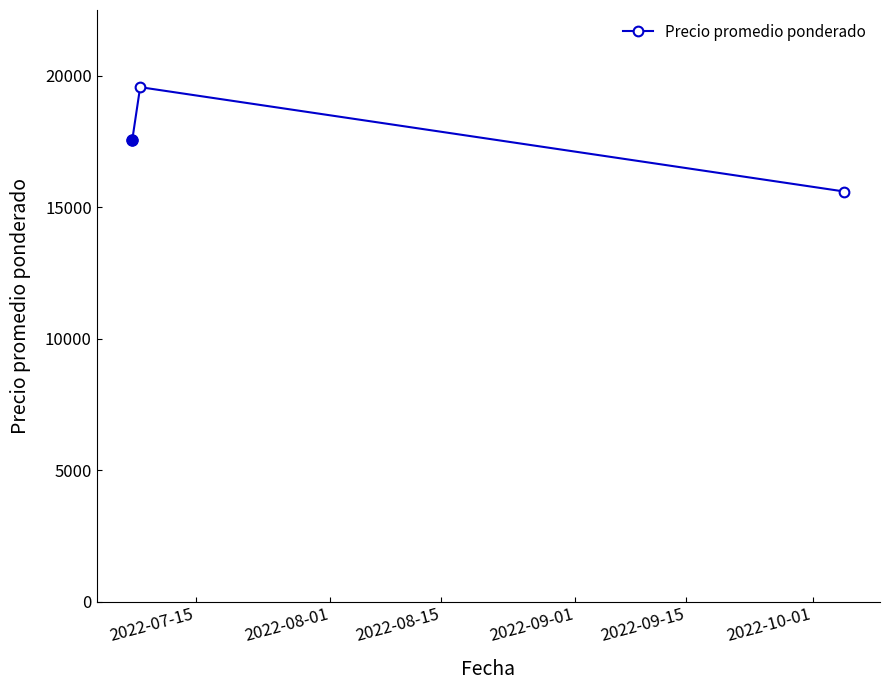

What is the smallest value displayed?

15600